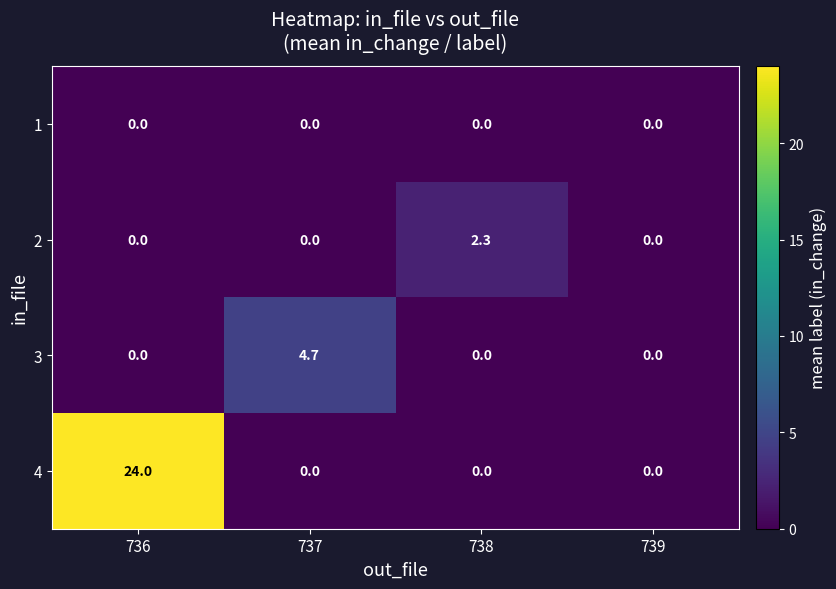

Reading right to left, extract all data points from this chart.

1: 0.0	0.0	0.0	0.0
2: 0.0	2.3	0.0	0.0
3: 0.0	0.0	4.7	0.0
4: 0.0	0.0	0.0	24.0